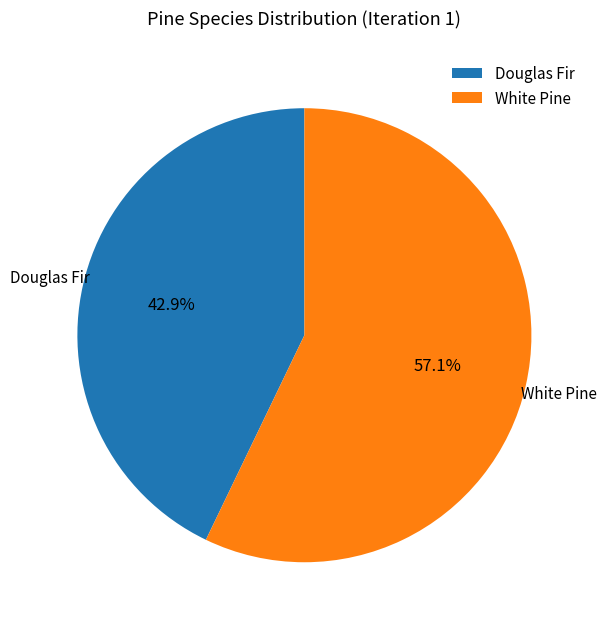

To the nearest percent, what portion does Douglas Fir represent?

43%